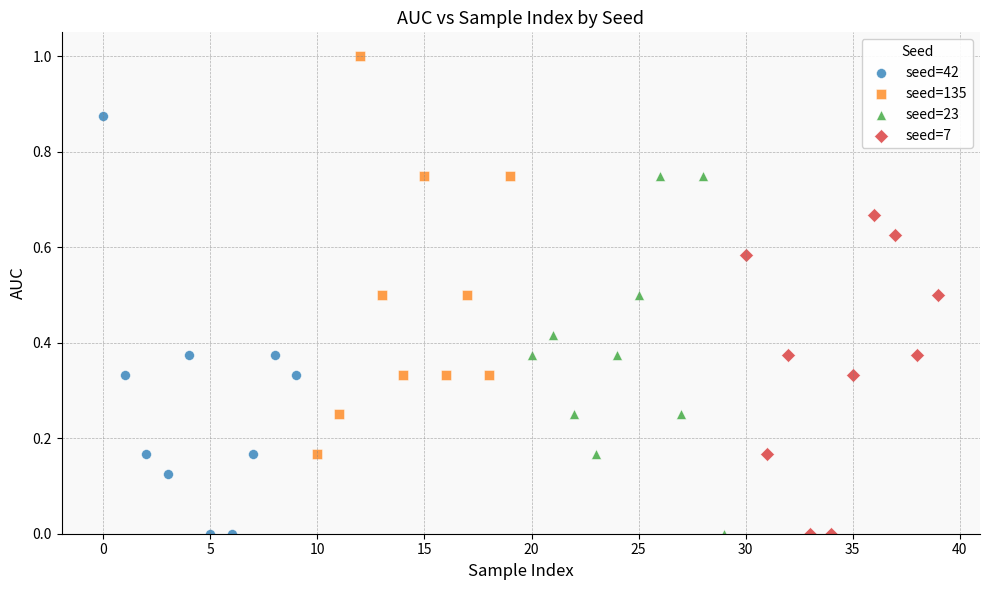

Which series contains the highest Y value?

seed=135